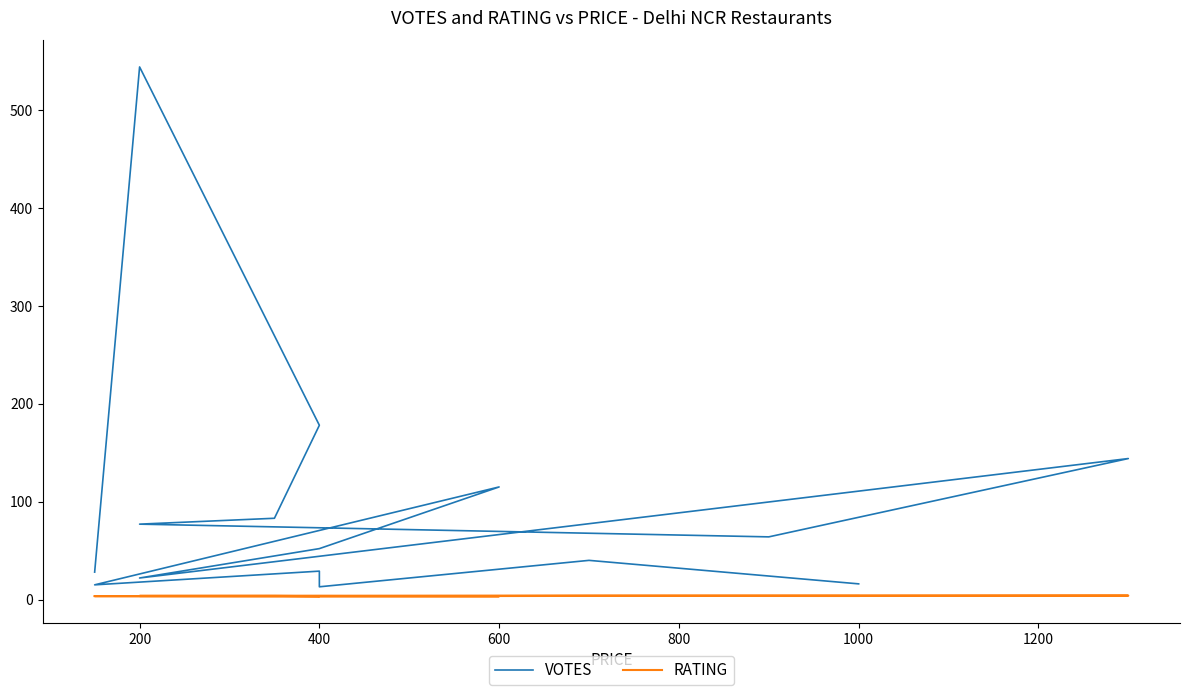

How many interior local peaks does the VOTES series have?

5